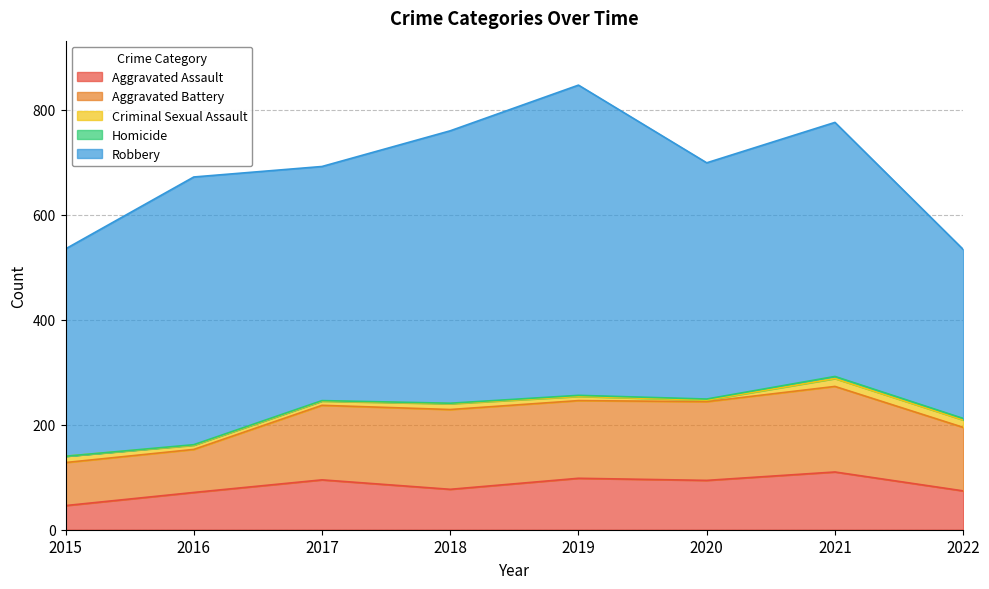

In Aggravated Assault, how many points are higher than both neighbors (excluding endpoints)?

3